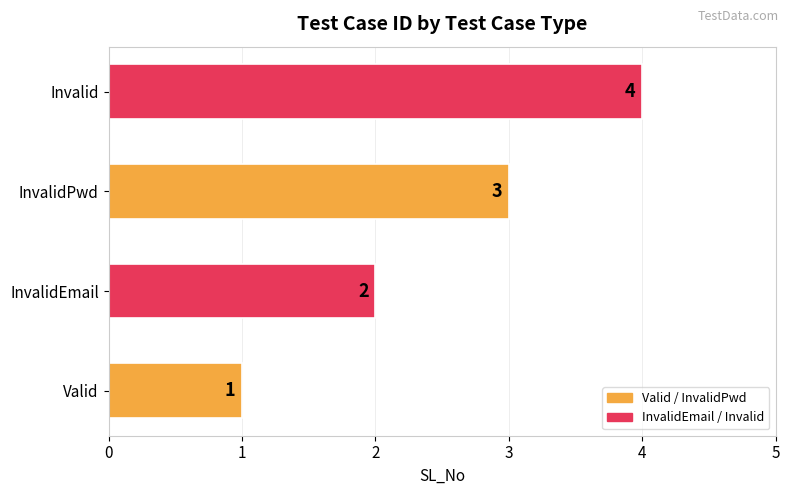

What is the change in value from InvalidEmail to Invalid?

+2